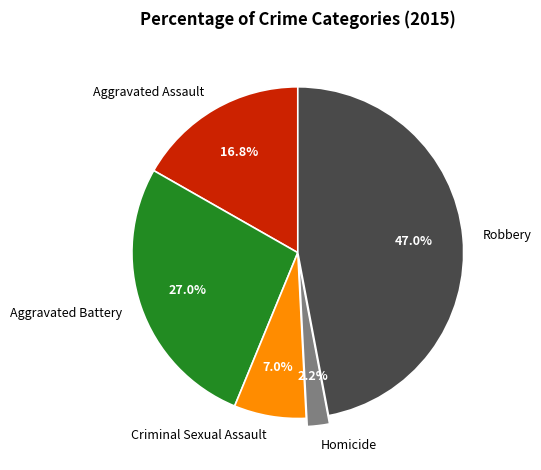

True or false: Aggravated Battery accounts for 15% of the total.

False